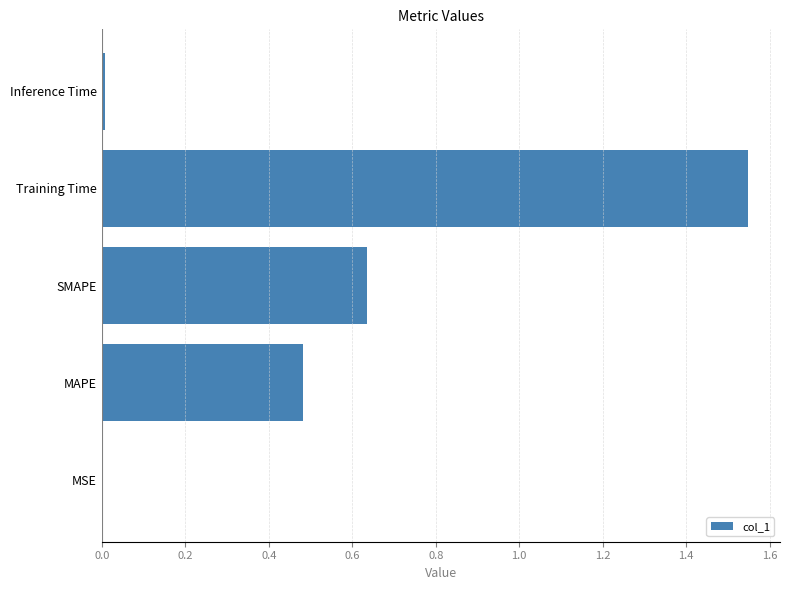

How many data points does each series have?

5